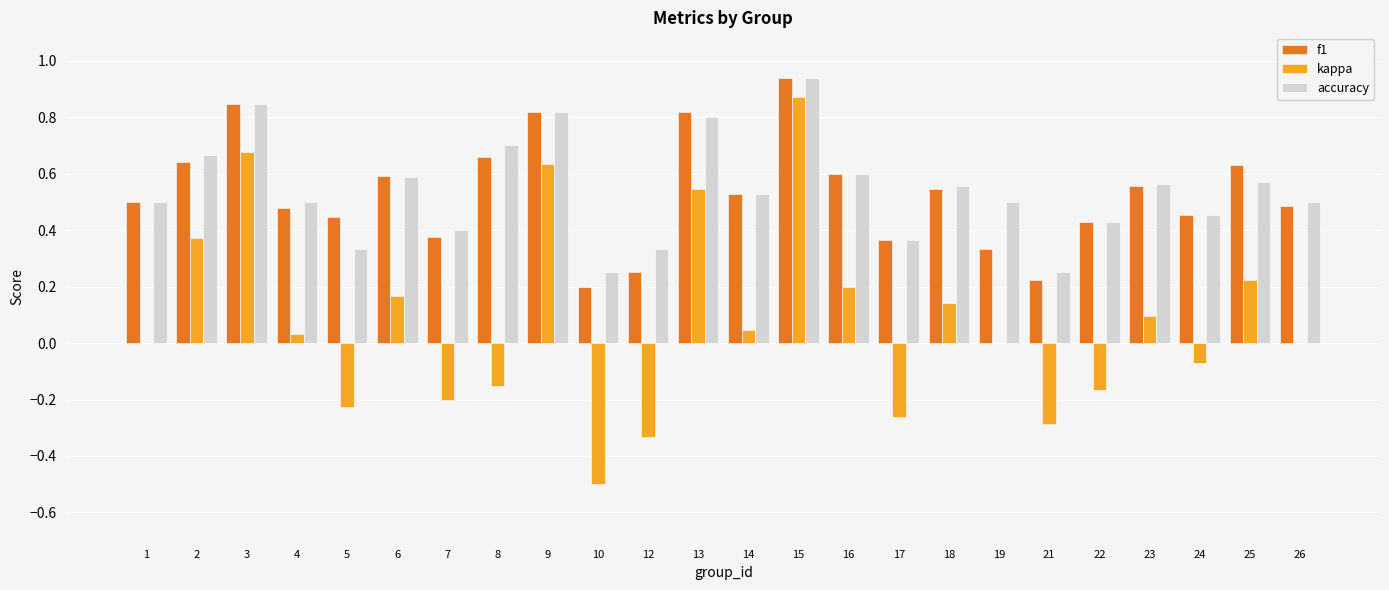

At which label does f1 reach its peak?

15